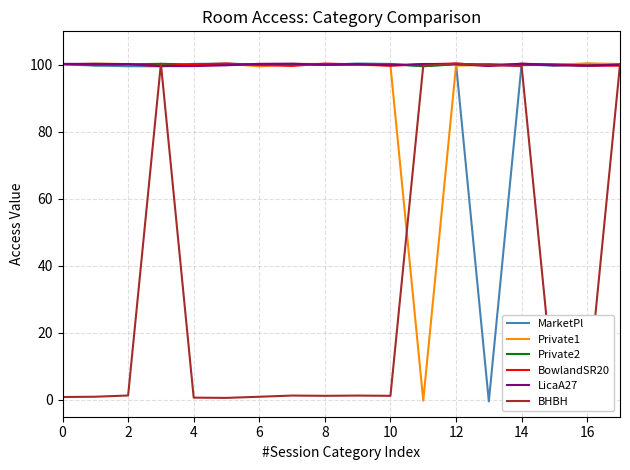

How many values in the Private2 series are below 100?

5